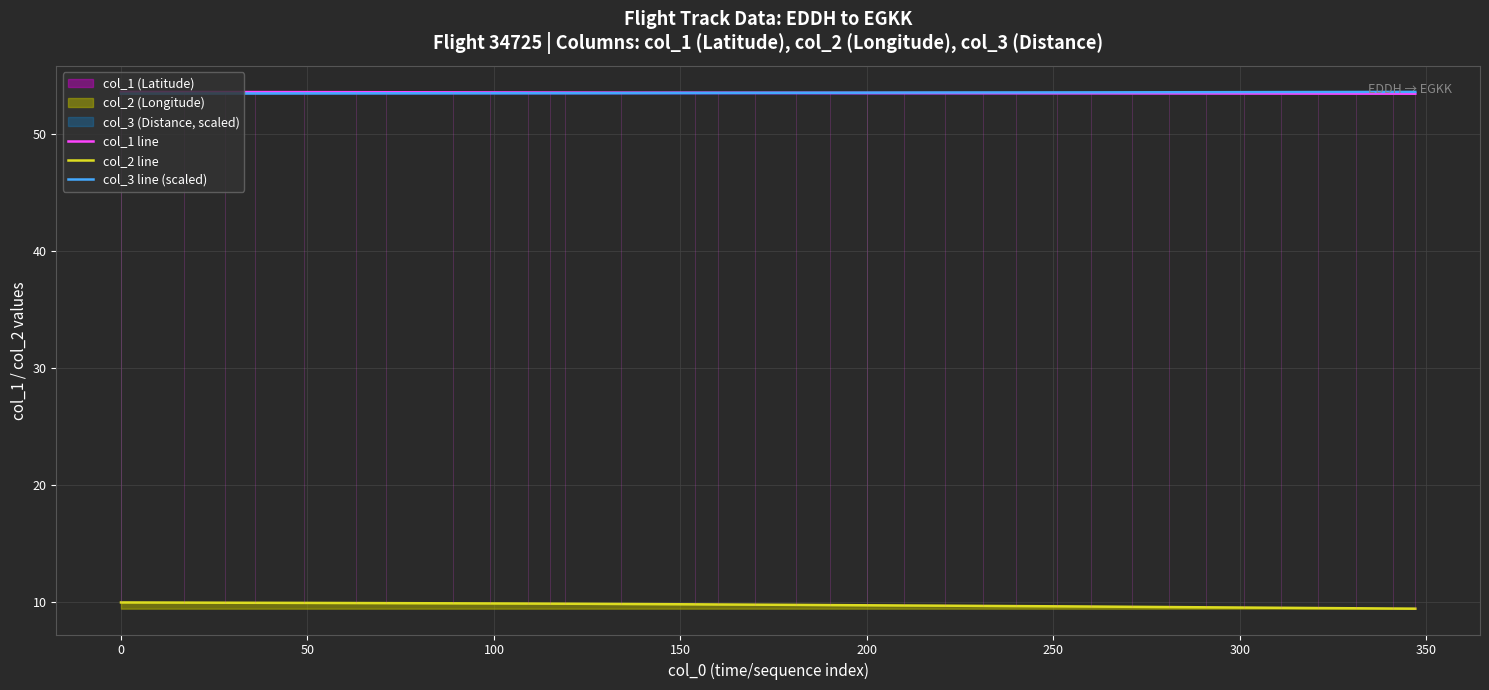

What is the sum of all col_2 line values?

331.6